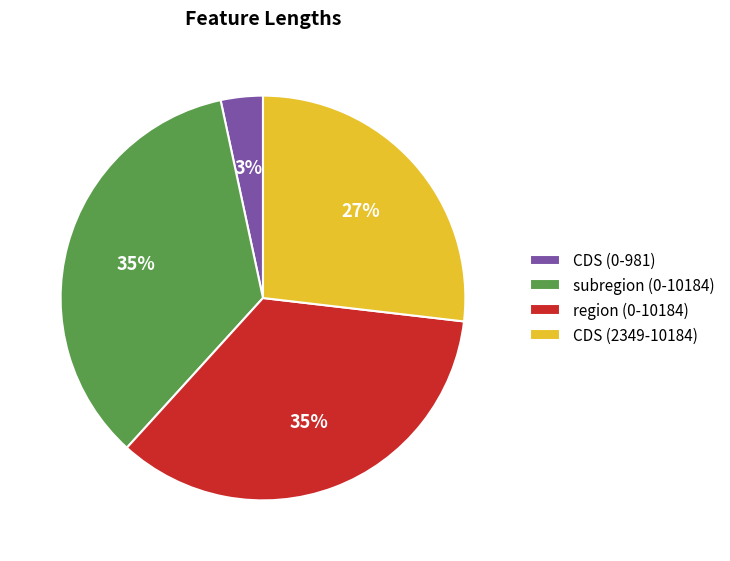

How many segments does this pie chart have?

4